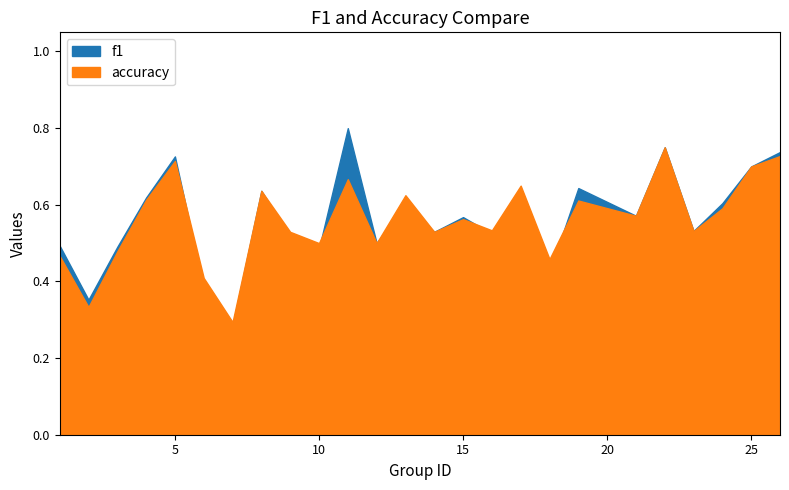

Which series has the largest total across all categories?

f1